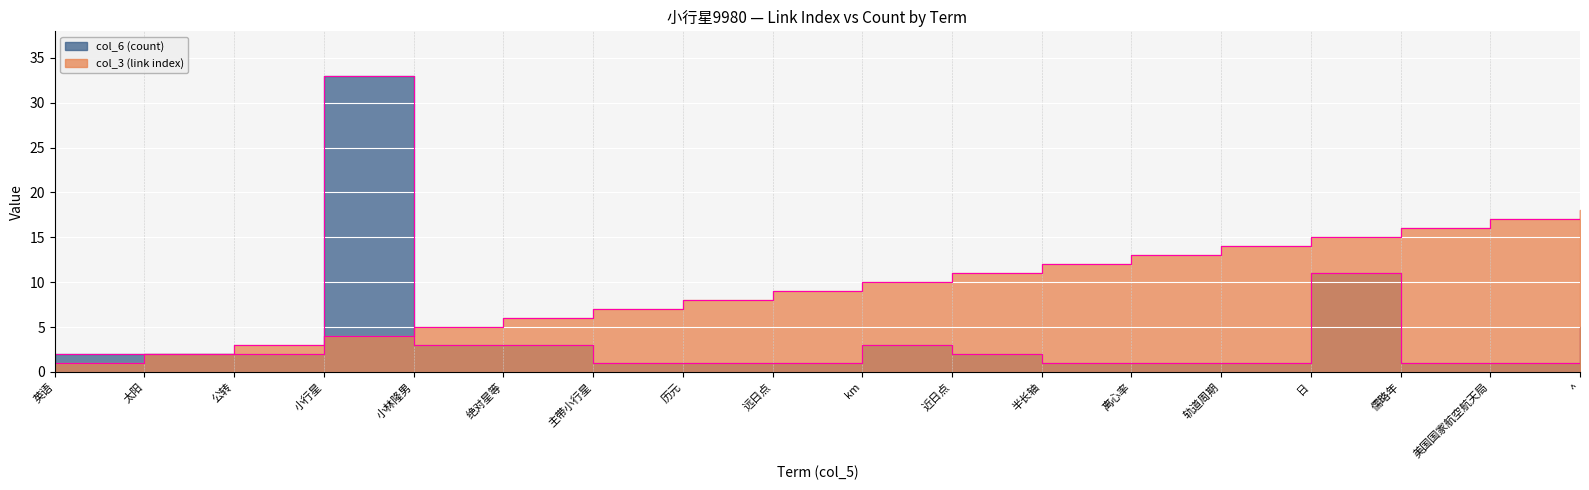

Is the value of col_6 (count) at 美国国家航空航天局 greater than the value of col_3 (link index) at 半长轴?

No